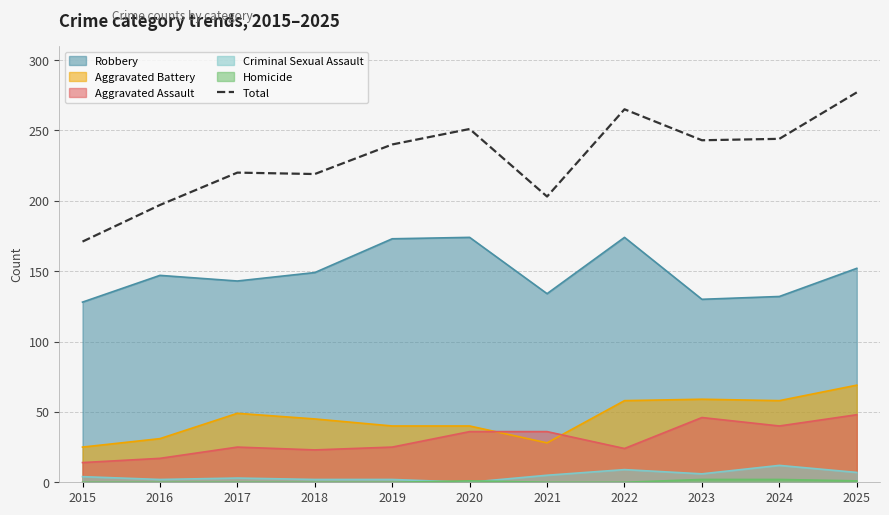

At which category does the data reach its first local peak?

2017